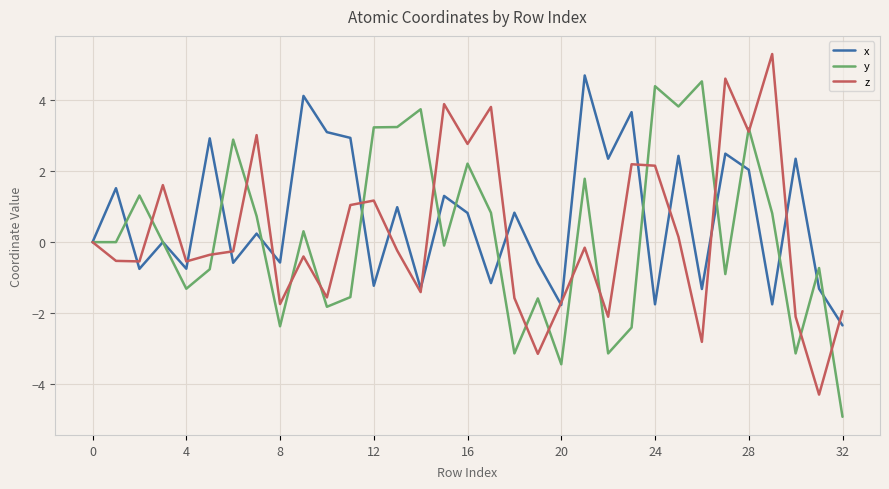

What is the smallest value displayed?

-4.9